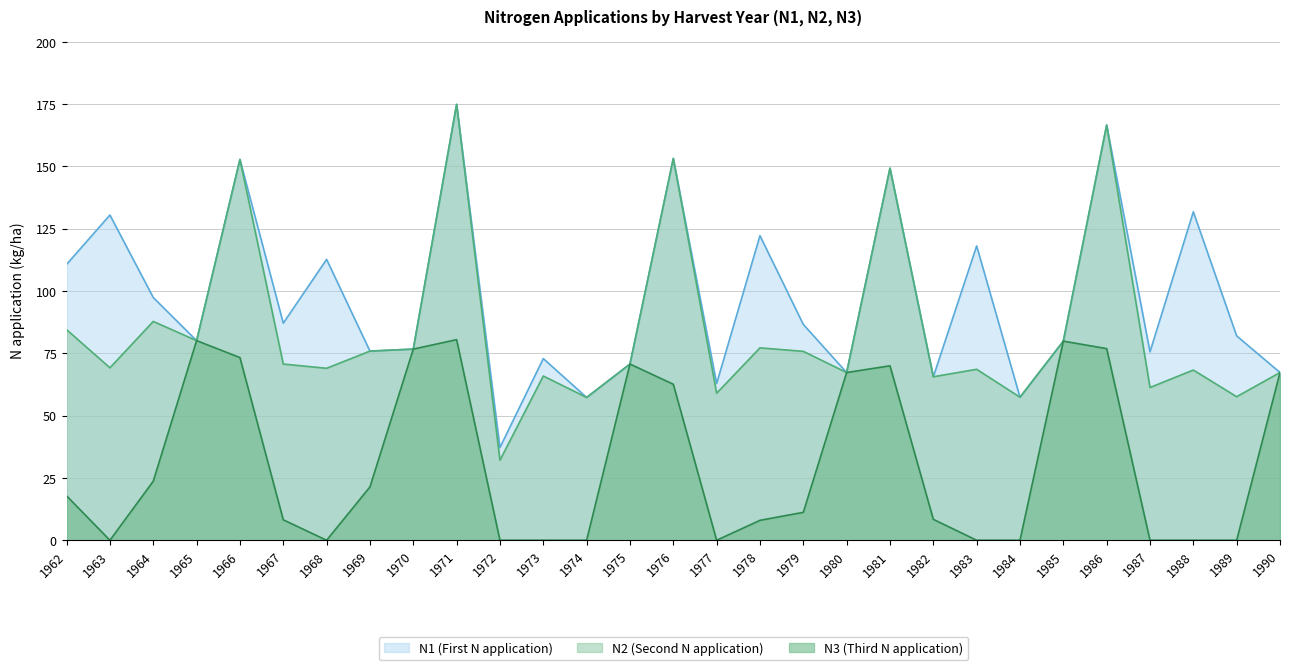

True or false: N1 (First N application) and N3 (Third N application) cross at least once.

True